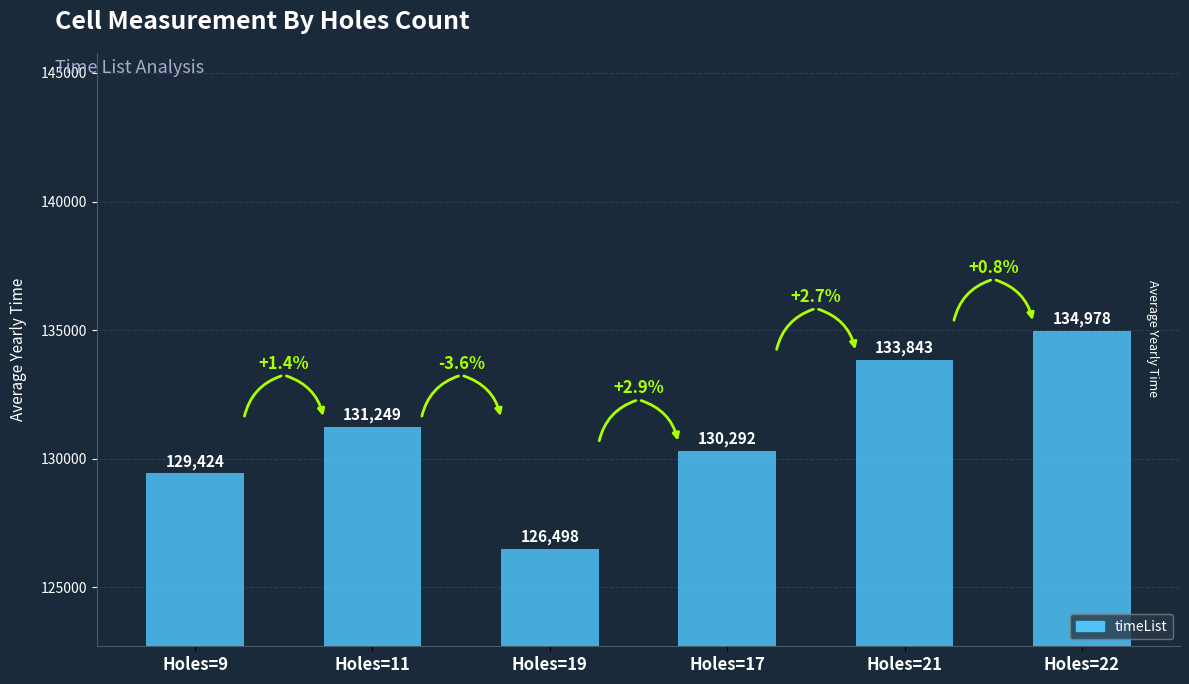

Count the values in the range 129424 to 133843.

4